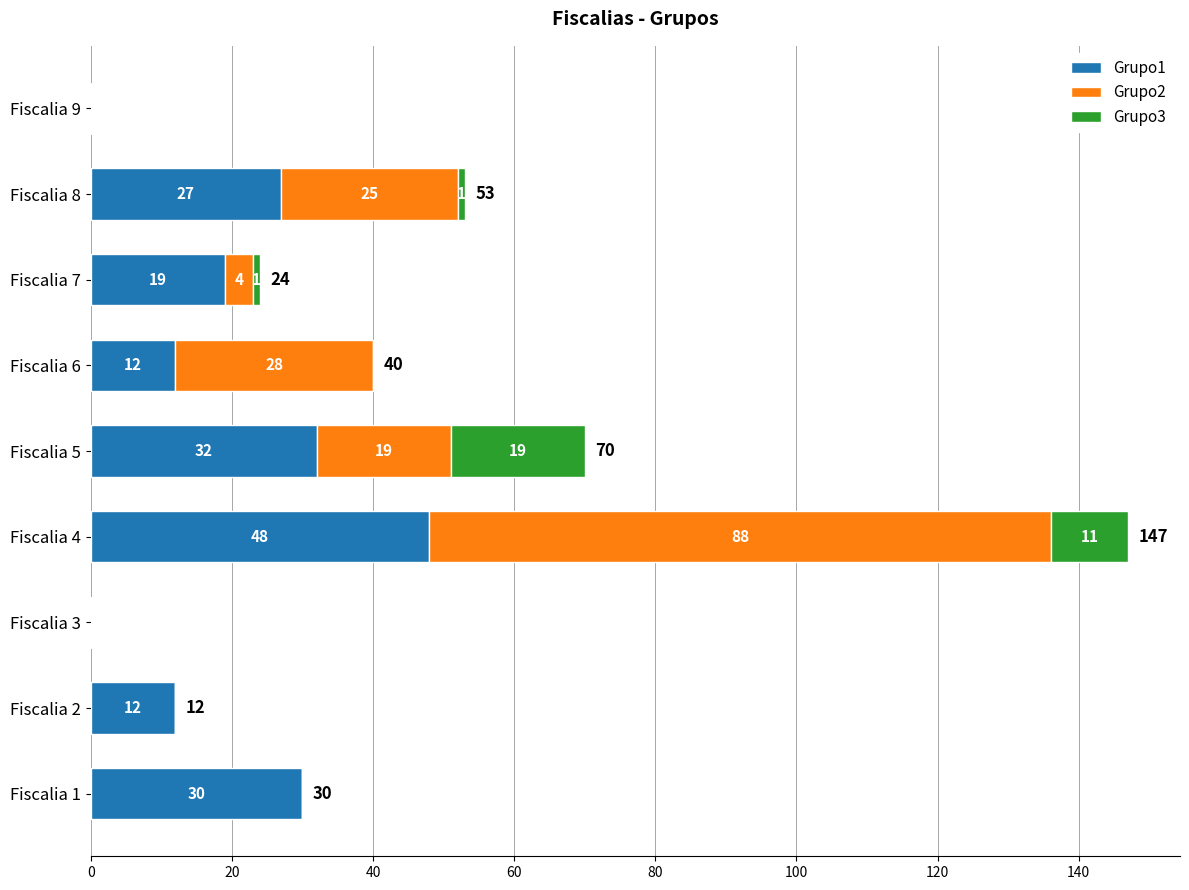

True or false: Grupo1 has a value of 12 at Fiscalia 2.

True